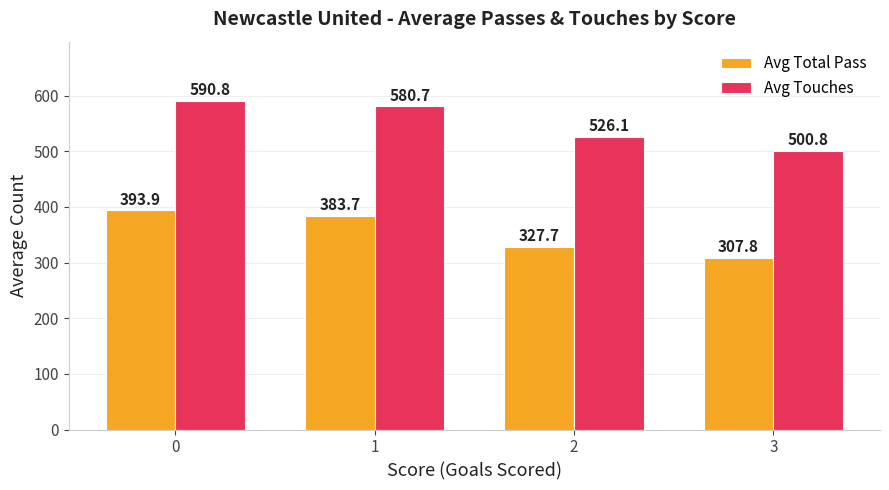

The value of Avg Total Pass at 3 is 453.7. True or false?

False